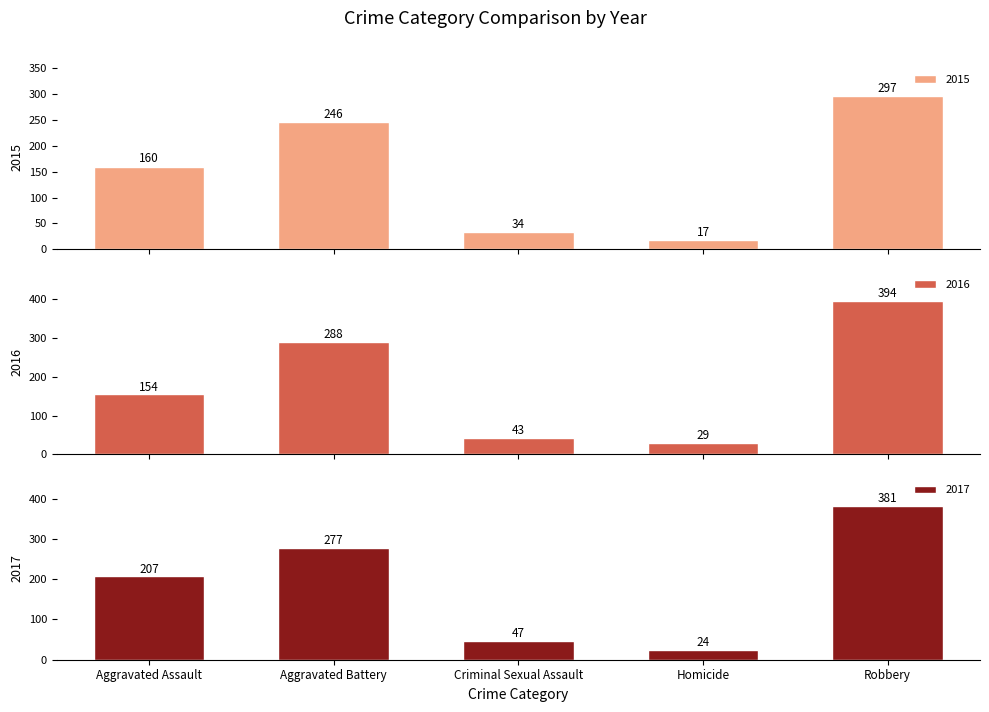

The 2016 series shows 396 at Aggravated Battery. True or false?

False